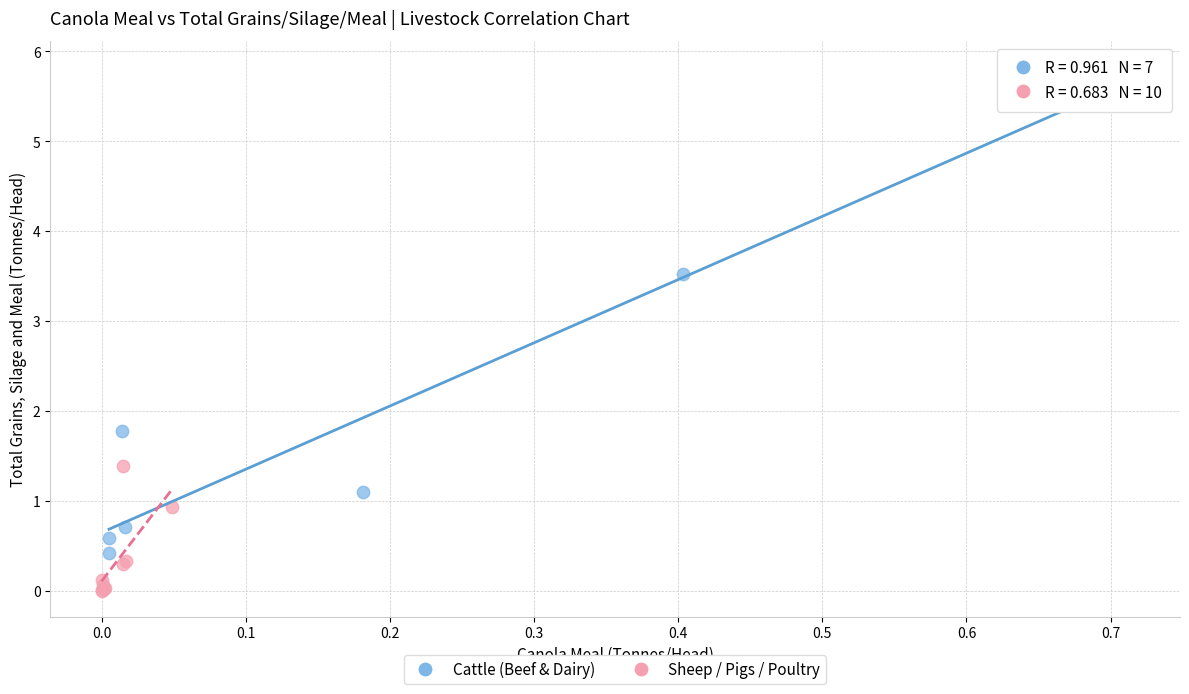

Which series has the widest spread of Y values?

Cattle (Beef & Dairy)